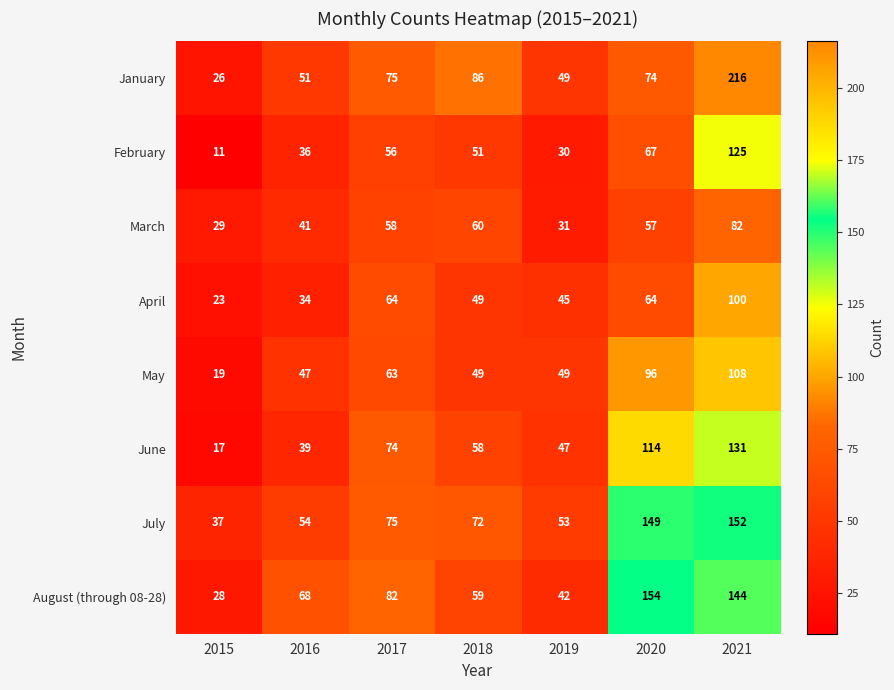

What value does the January series have at 2021?

216